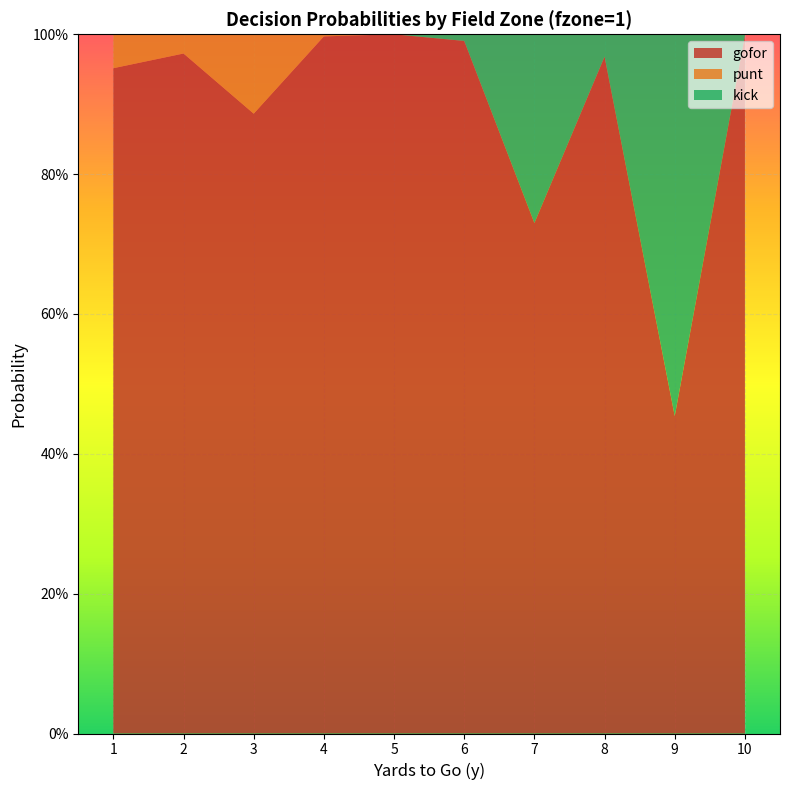

Reading left to right, transcribe all the data shown in this chart.

gofor: 1=1.0	2=1.0	3=0.9	4=1.0	5=1.0	6=1.0	7=0.7	8=1.0	9=0.5	10=1.0
punt: 1=0.0	2=0.0	3=0.1	4=0.0	5=0.0	6=0.0	7=0.0	8=0.0	9=0.0	10=0.0
kick: 1=0.0	2=0.0	3=0.0	4=0.0	5=0.0	6=0.0	7=0.3	8=0.0	9=0.5	10=0.0